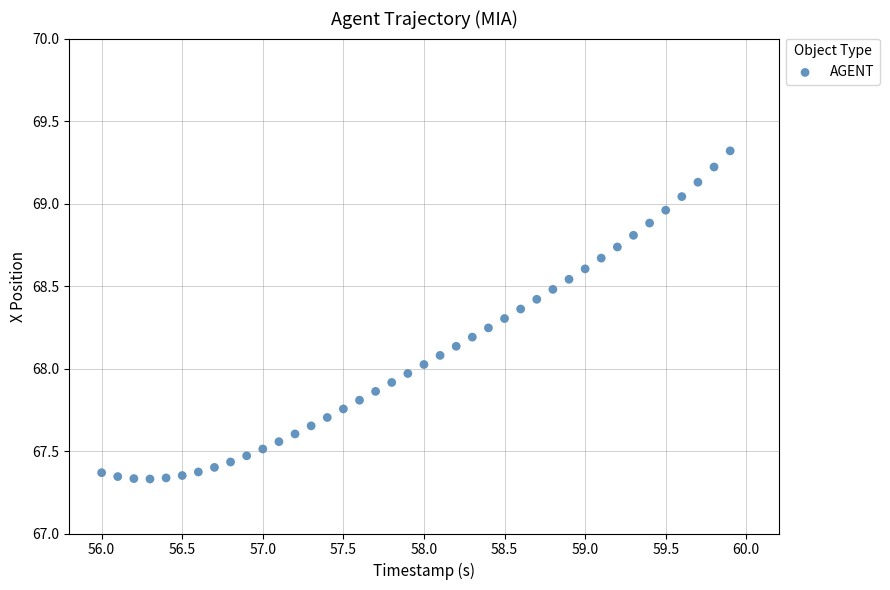

What is the range of X values (max minus min)?

3.9